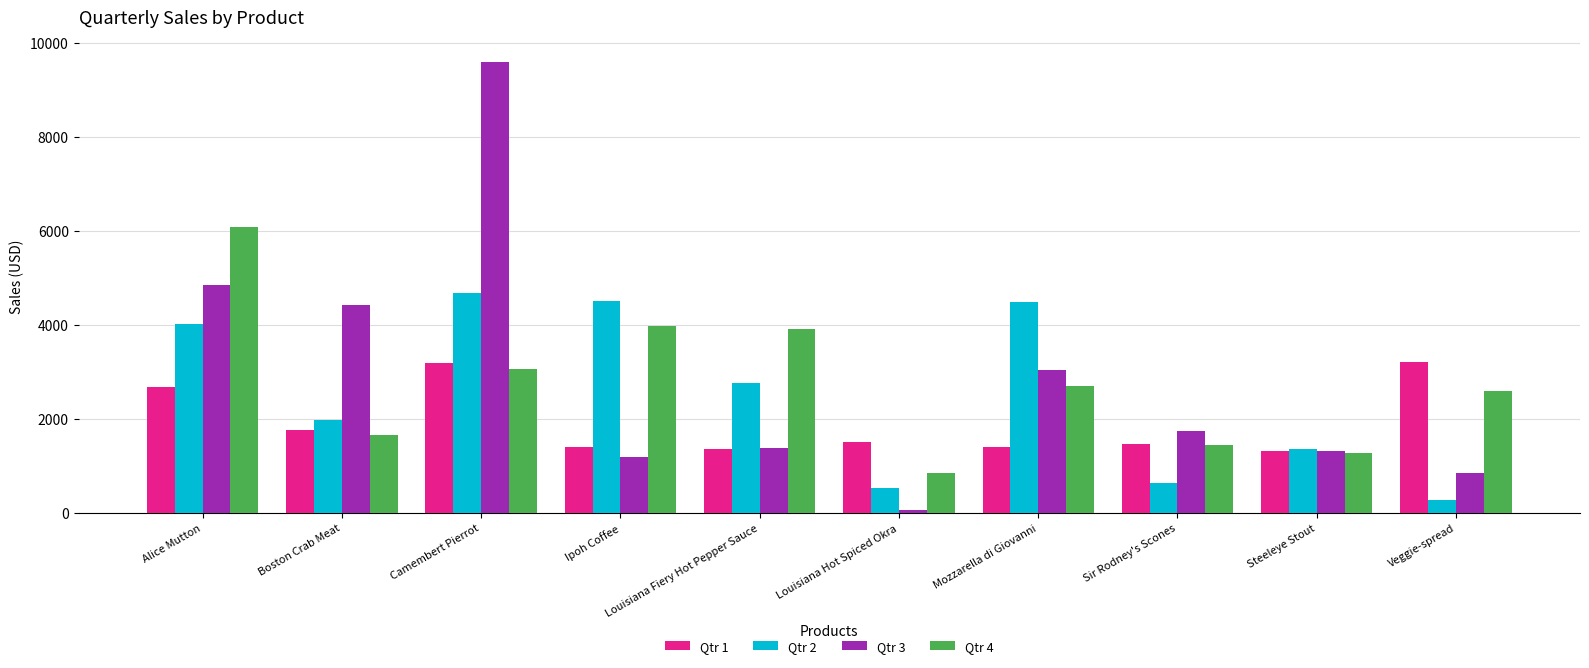

What is the sum of the Qtr 4 values at Steeleye Stout and Alice Mutton?

7361.4